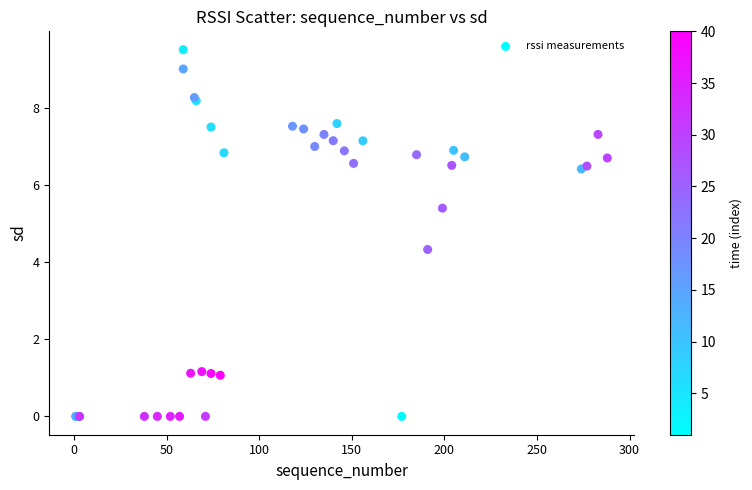

What Y value in the scatter plot is closest to 4?

4.3